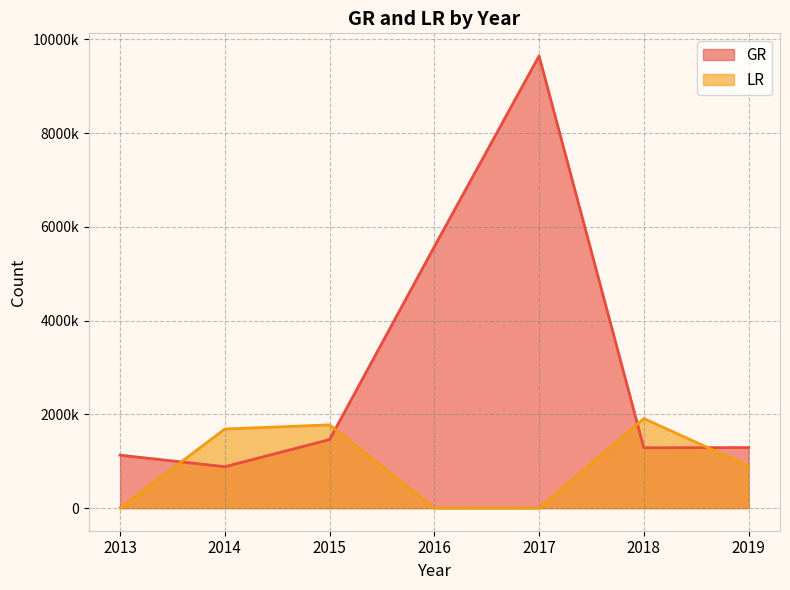

The LR series shows 0 at 2017. True or false?

True